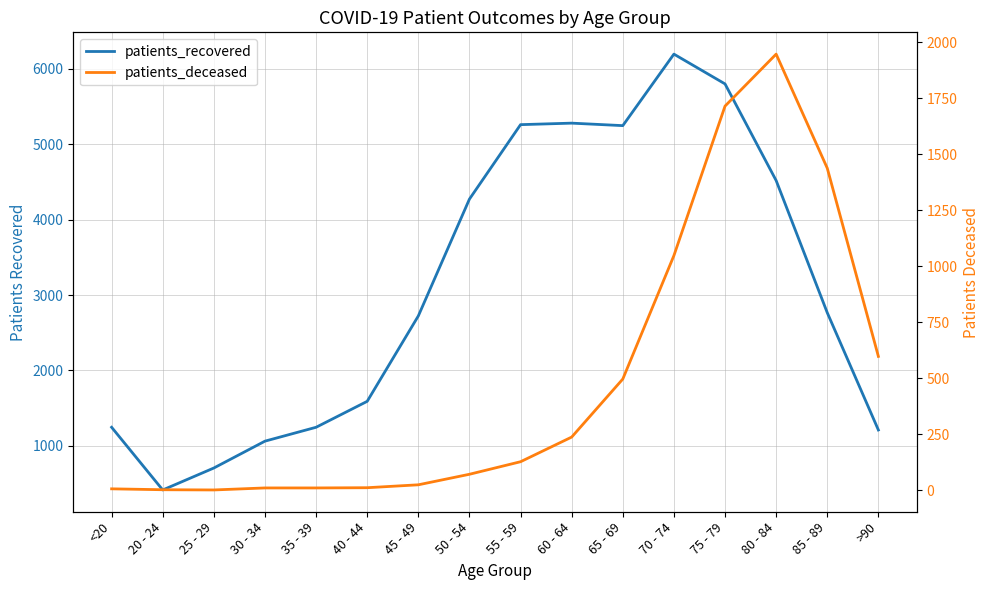

What is the sum of the patients_deceased values at 55 - 59 and 75 - 79?

1843